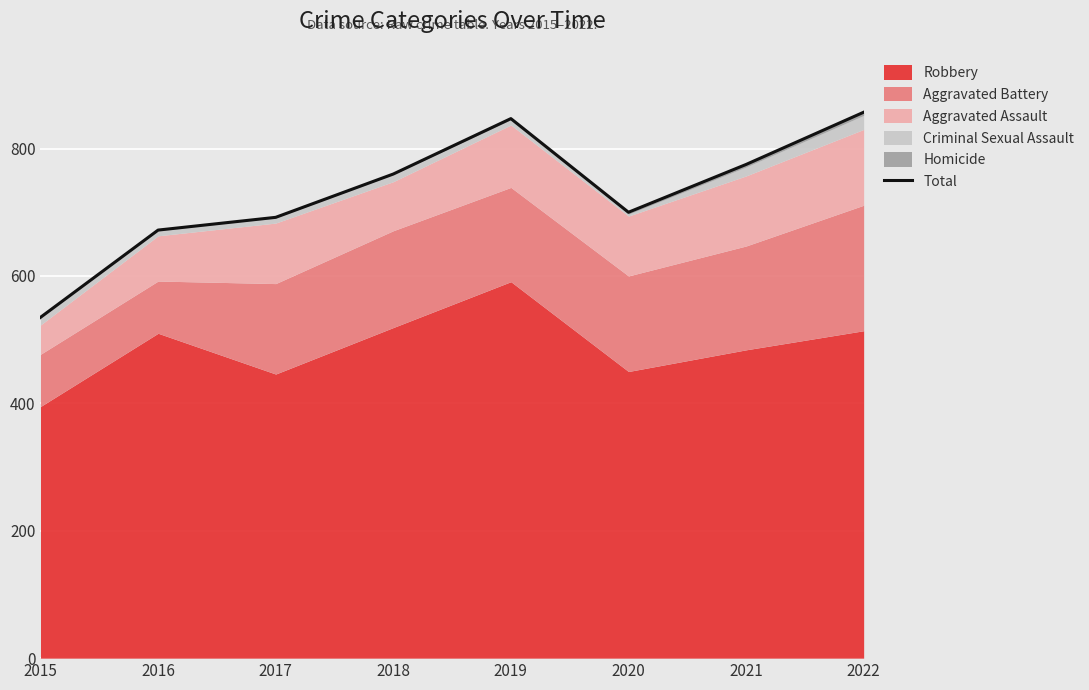

How many lines are shown in the chart?

1